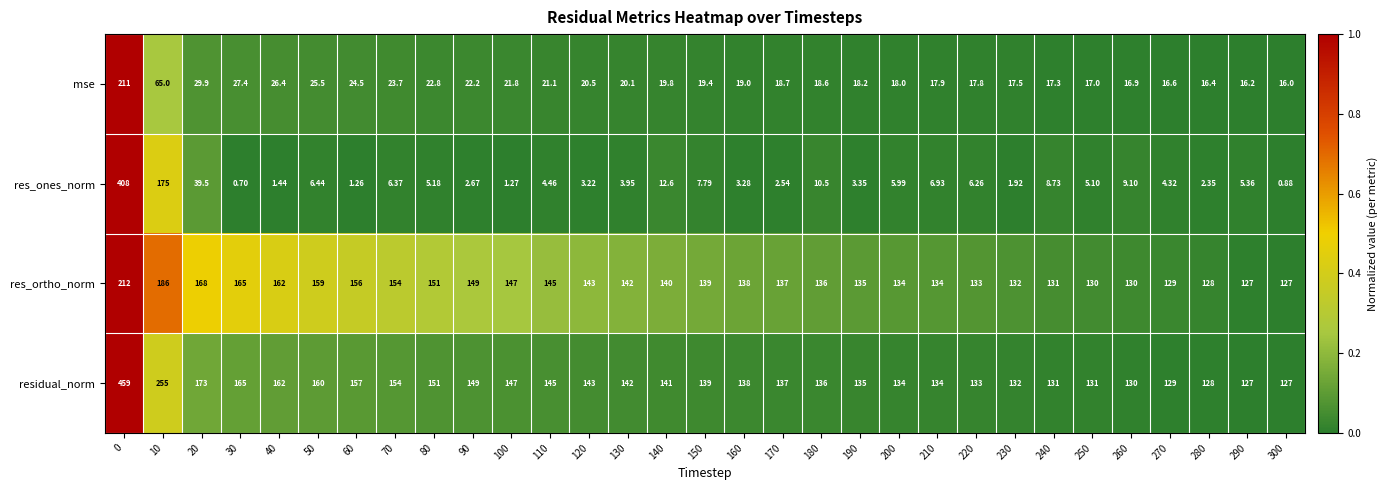

Which series changed the most between 190 and 200?

res_ones_norm